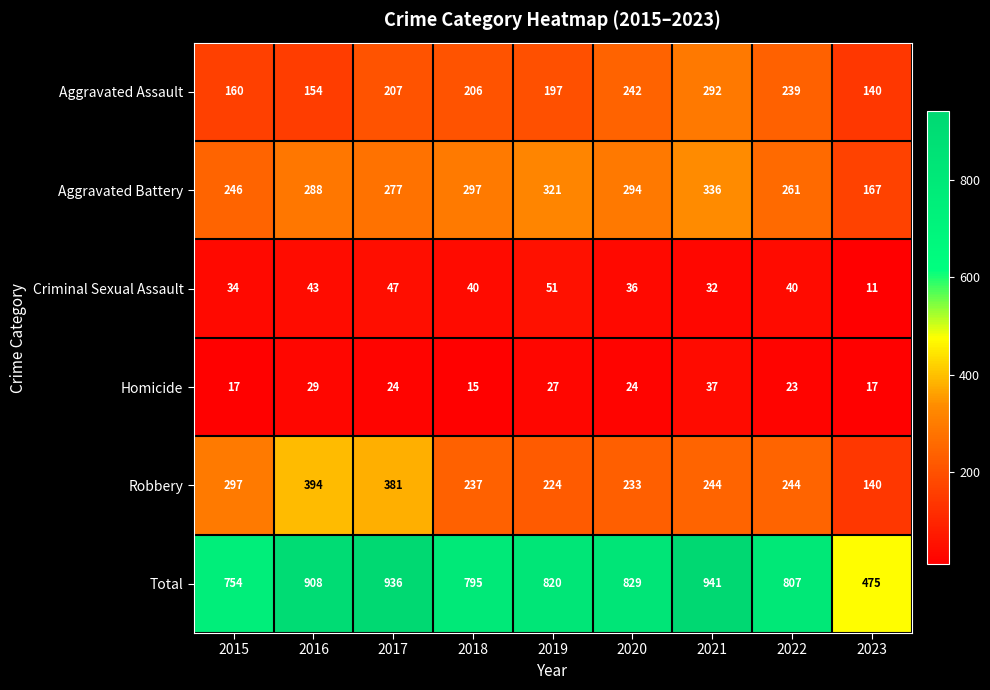

What is the minimum value shown in the chart?

11